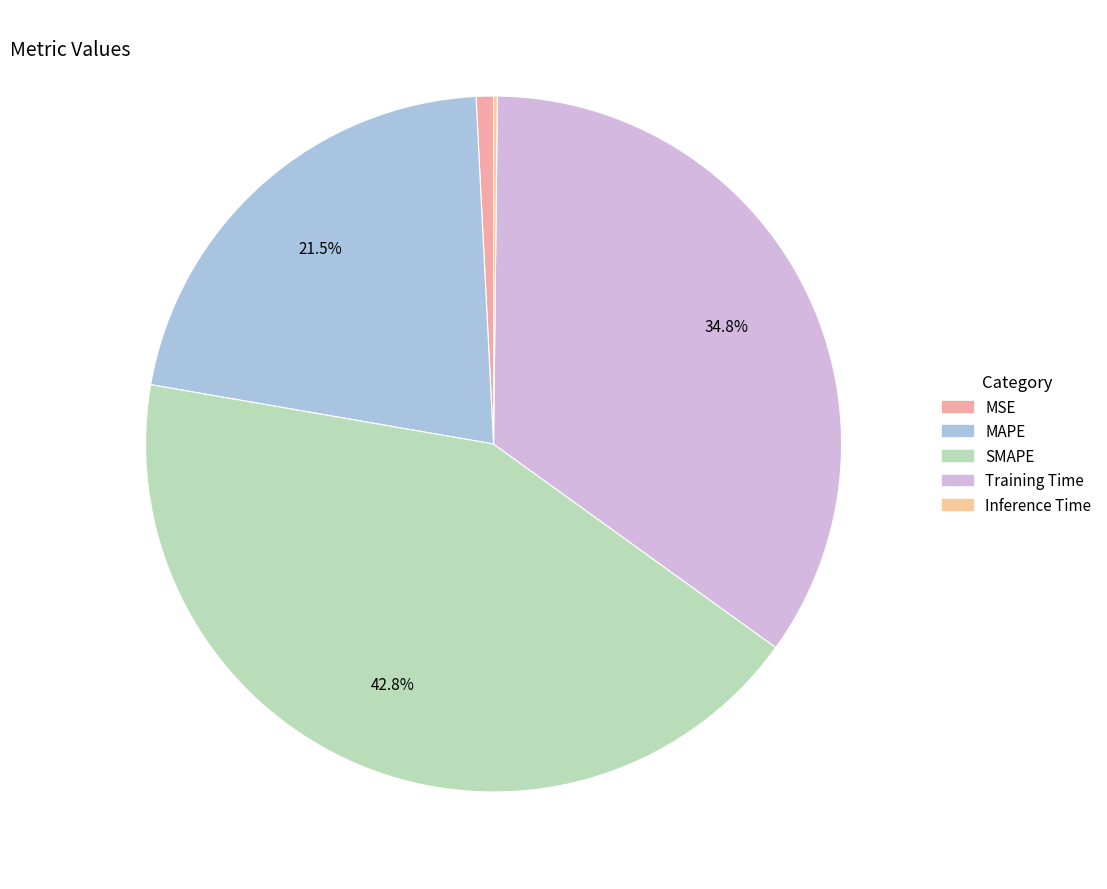

Does MSE represent more than half of the total?

No